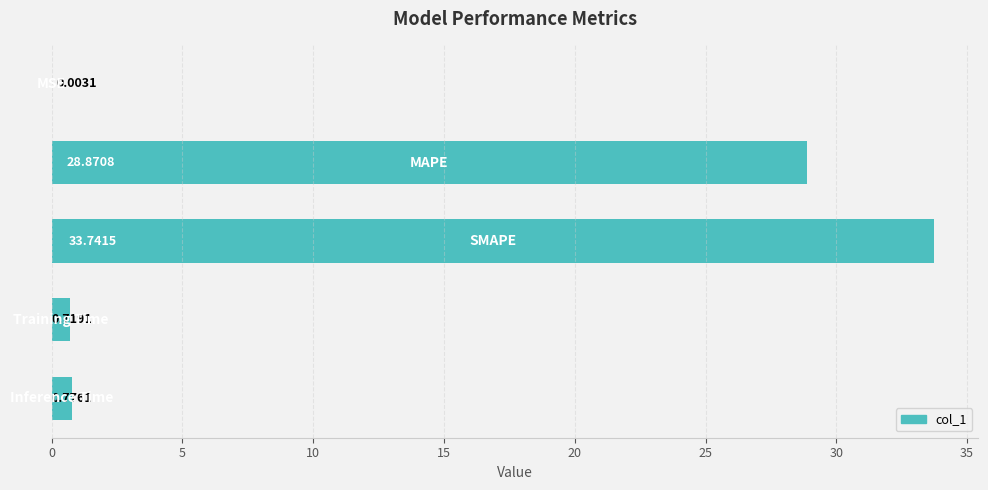

How many distinct data groups are displayed?

1